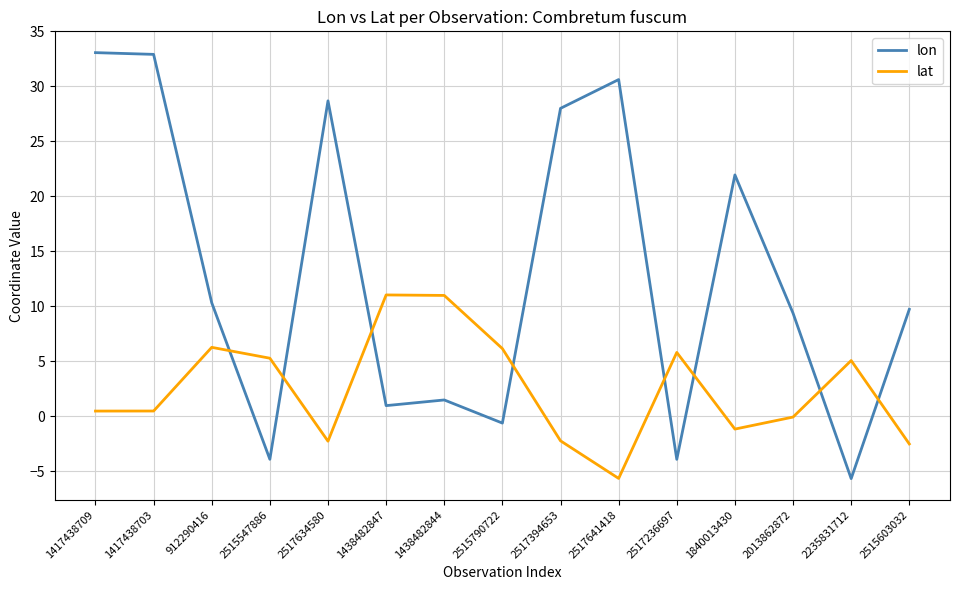

At how many categories does at least one series exceed 25?

5